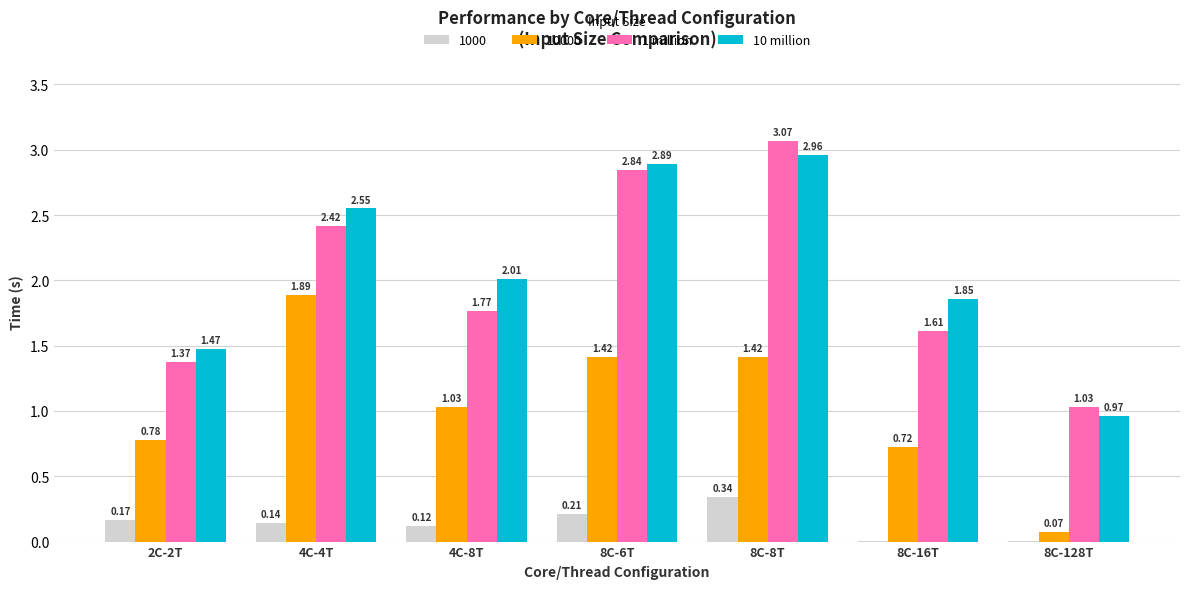

Is the value of 1 million at 4C-8T greater than the value of 10 million at 8C-16T?

No